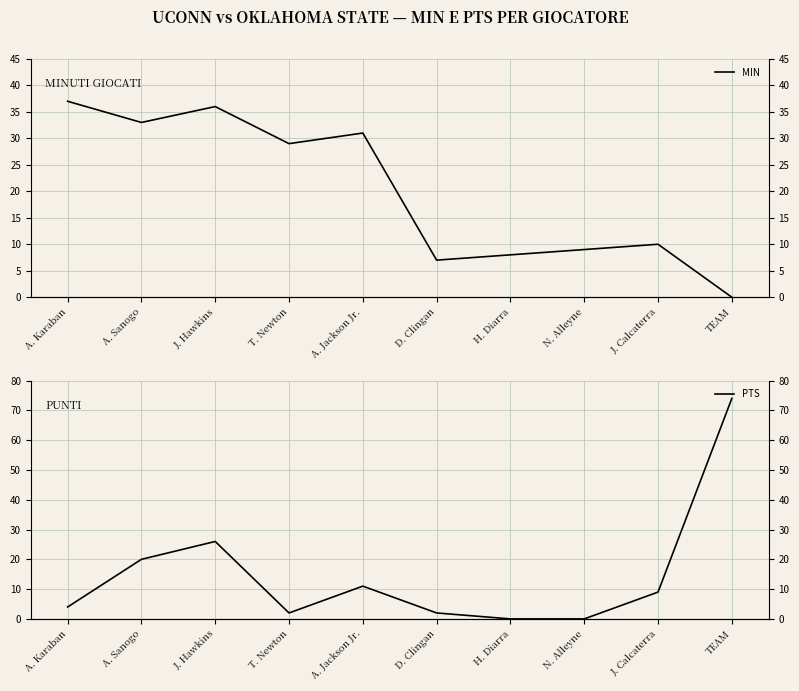

True or false: MIN and PTS cross at least once.

True